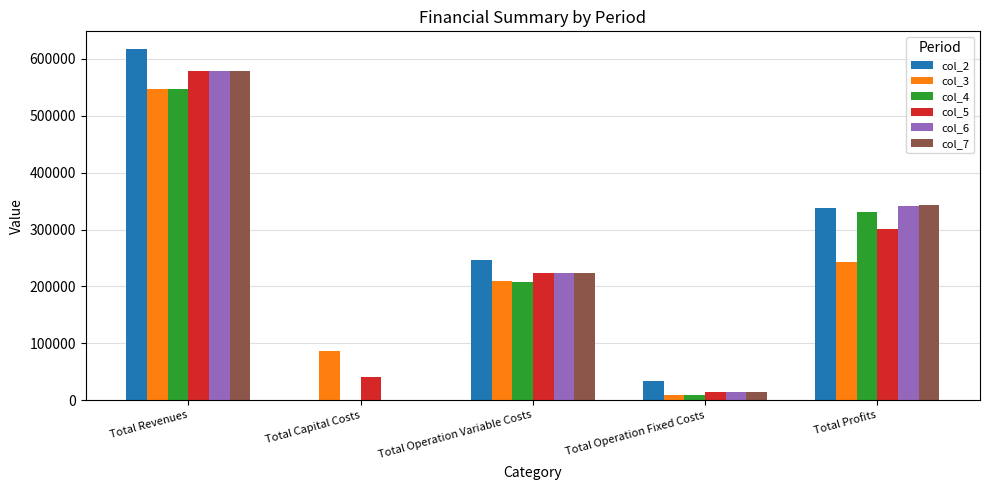

Which series has the largest range (max minus min)?

col_2